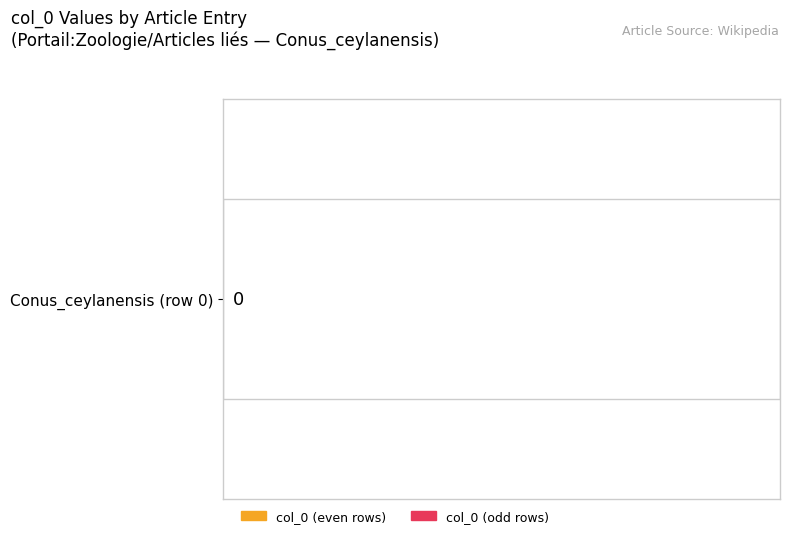

What is the label of the 1st bar from the left?

Conus_ceylanensis (row 0)